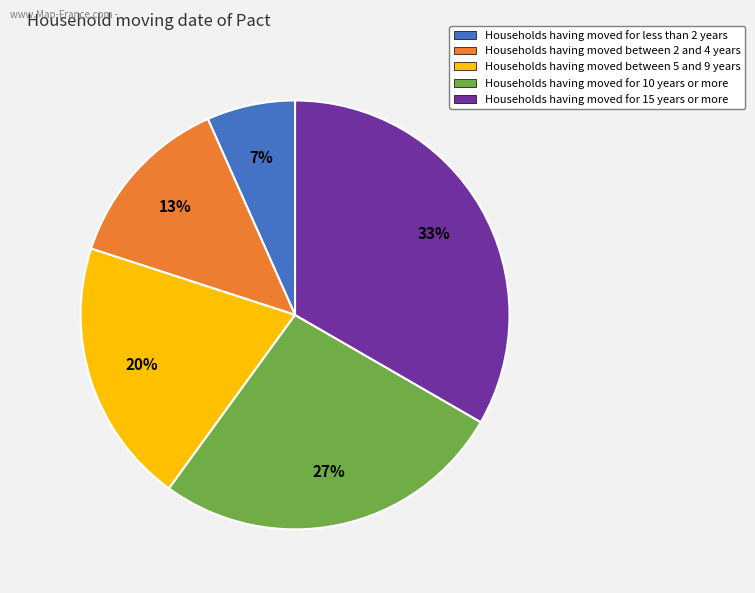

To the nearest percent, what is the average slice percentage?

20%